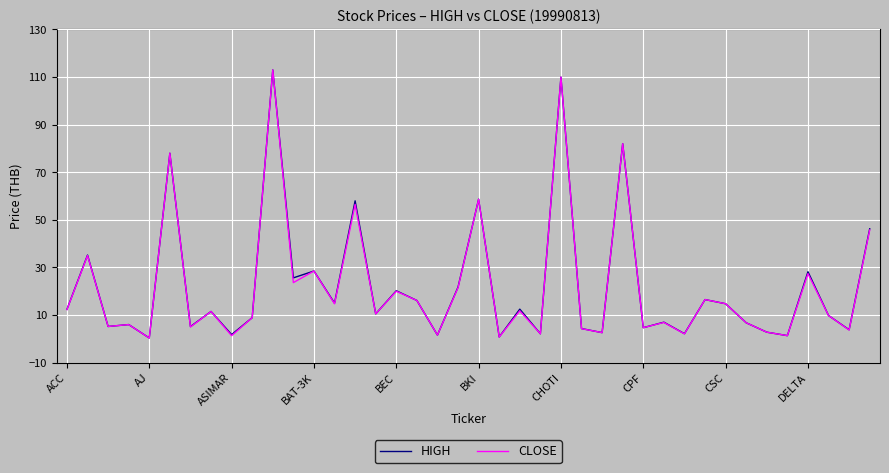

At how many categories does at least one series exceed 99?

2